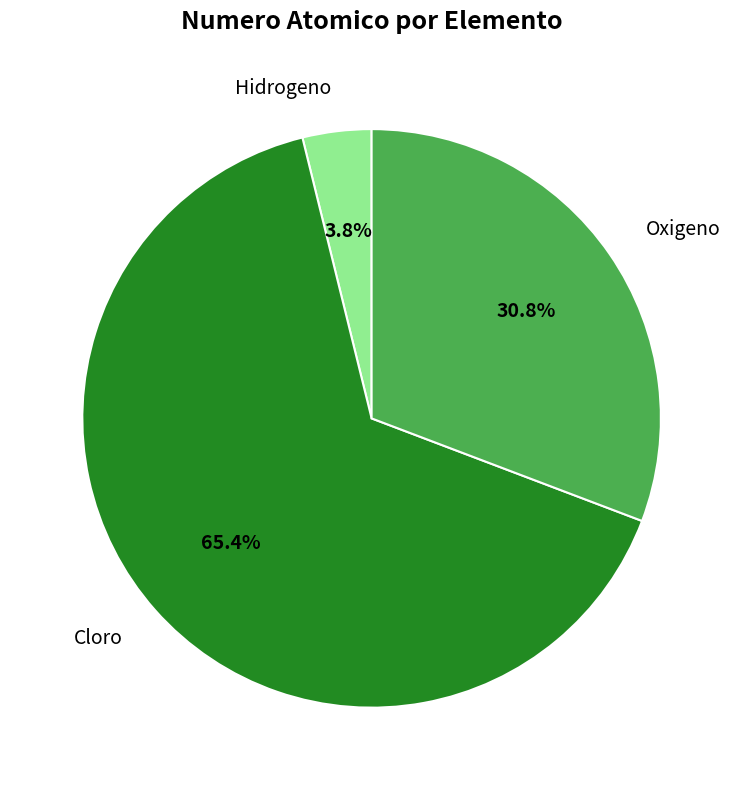

True or false: Cloro accounts for 54% of the total.

False